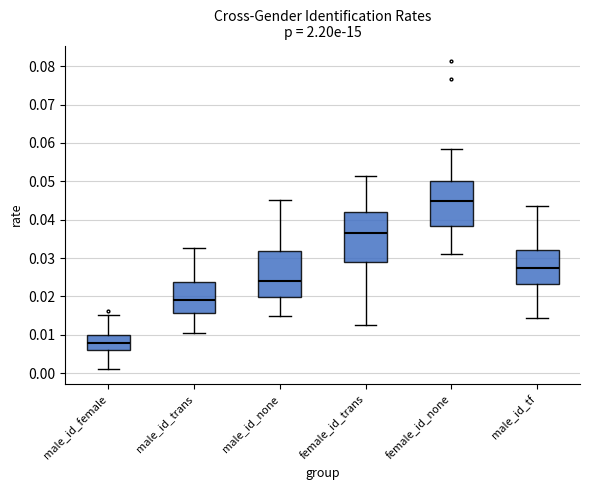

Reading left to right, transcribe this box plot: for each box, give where its median line is, the range the box spans, and where its two whiskers end, as read against the y-axis. The values are not printed on the chart, so give them approximately, as read against the axis.

male_id_female: median 0.008, box 0.006 to 0.010, whiskers 0.001 to 0.015
male_id_trans: median 0.019, box 0.016 to 0.024, whiskers 0.010 to 0.033
male_id_none: median 0.024, box 0.020 to 0.032, whiskers 0.015 to 0.045
female_id_trans: median 0.037, box 0.029 to 0.042, whiskers 0.013 to 0.051
female_id_none: median 0.045, box 0.038 to 0.050, whiskers 0.031 to 0.059
male_id_tf: median 0.027, box 0.023 to 0.032, whiskers 0.014 to 0.044